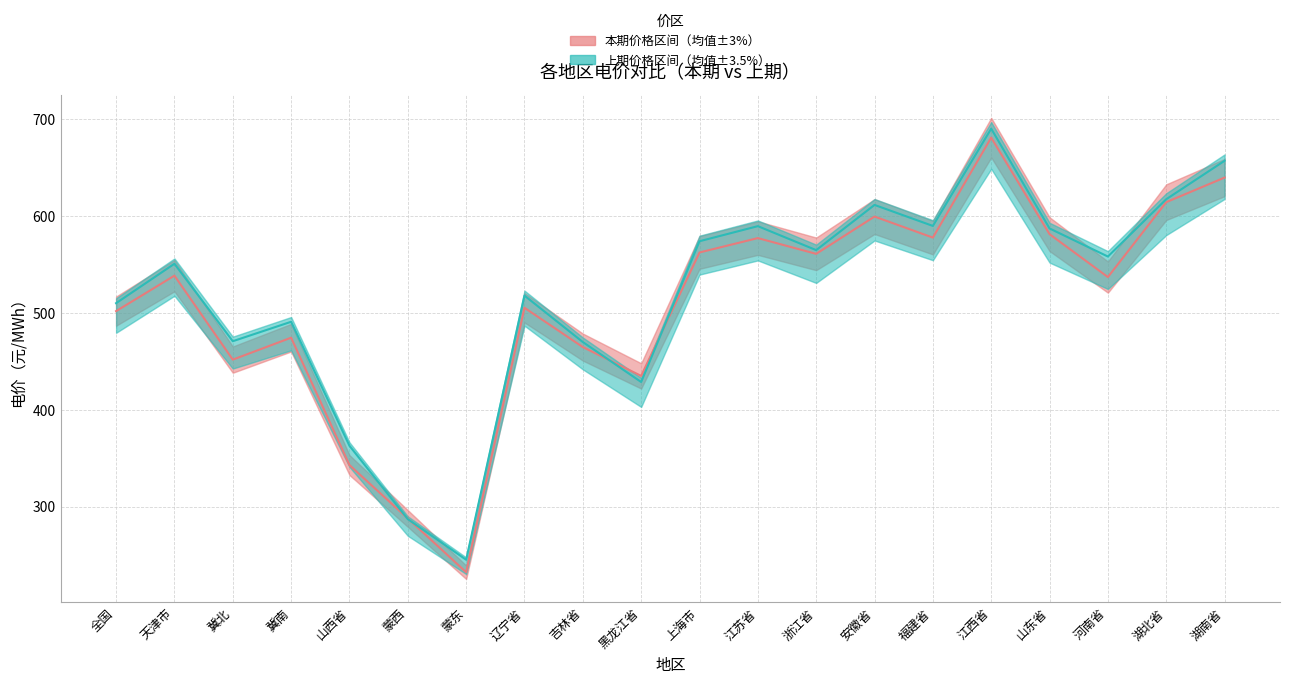

The 本期 series shows 137.0 at 蒙东. True or false?

False